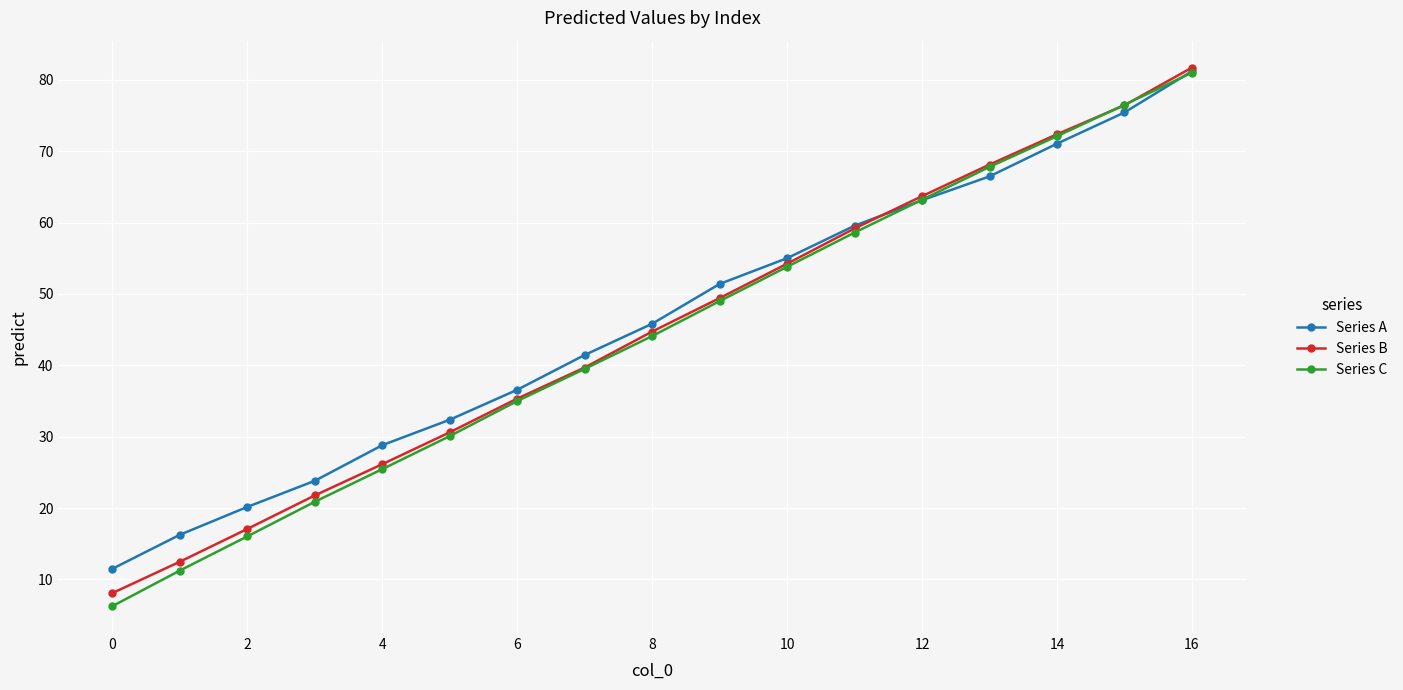

What is the minimum value shown in the chart?

6.3